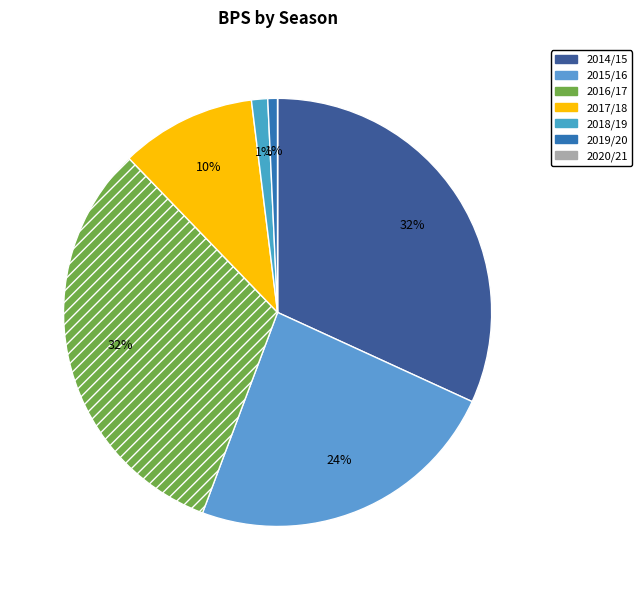

To the nearest percent, what is the average slice percentage?

14%